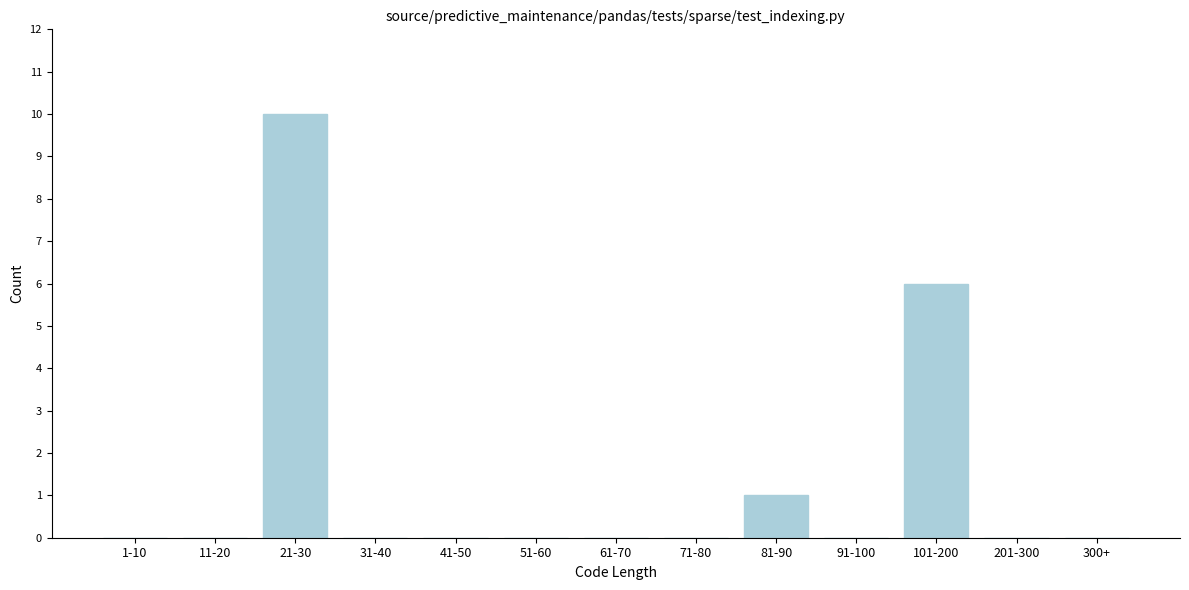

Reading right to left, what are all the values shown in this chart?

300+=0	201-300=0	101-200=6	91-100=0	81-90=1	71-80=0	61-70=0	51-60=0	41-50=0	31-40=0	21-30=10	11-20=0	1-10=0